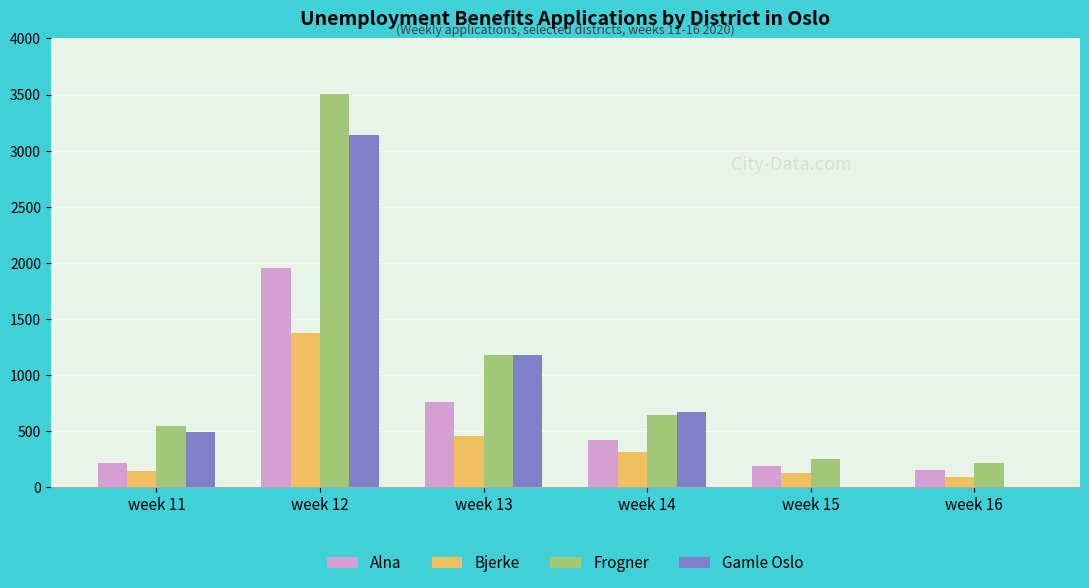

Is the value of Bjerke at week 12 greater than the value of Gamle Oslo at week 15?

Yes